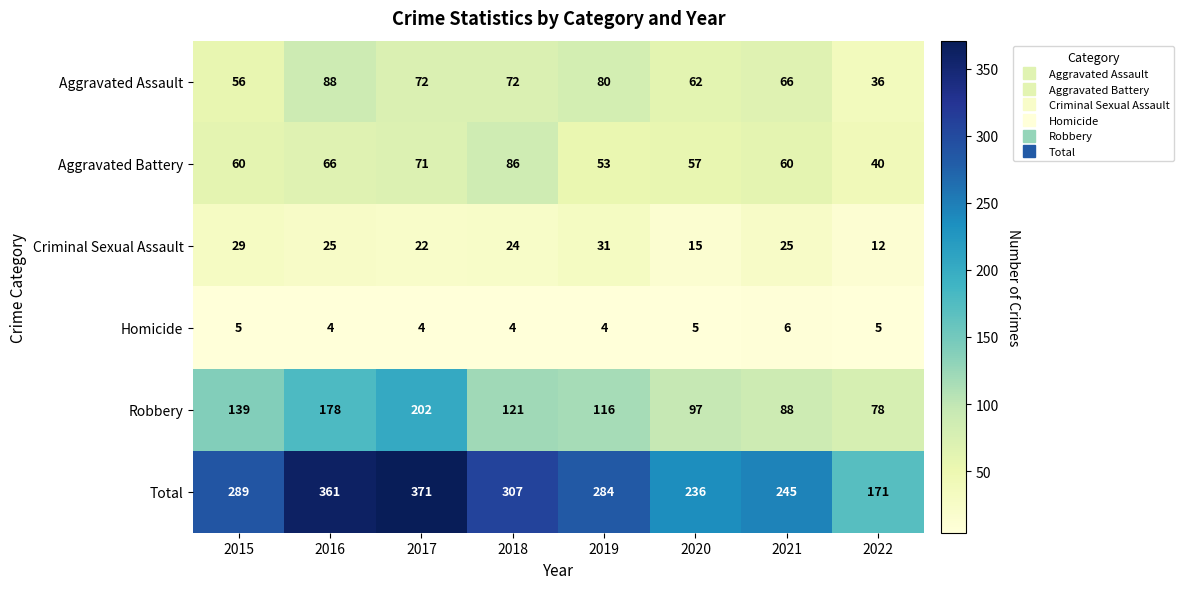

What is the maximum value for Aggravated Battery?

86